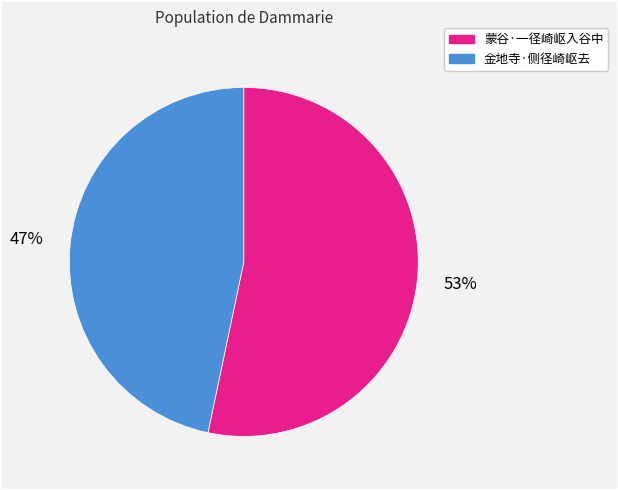

How many slices are in this pie chart?

2